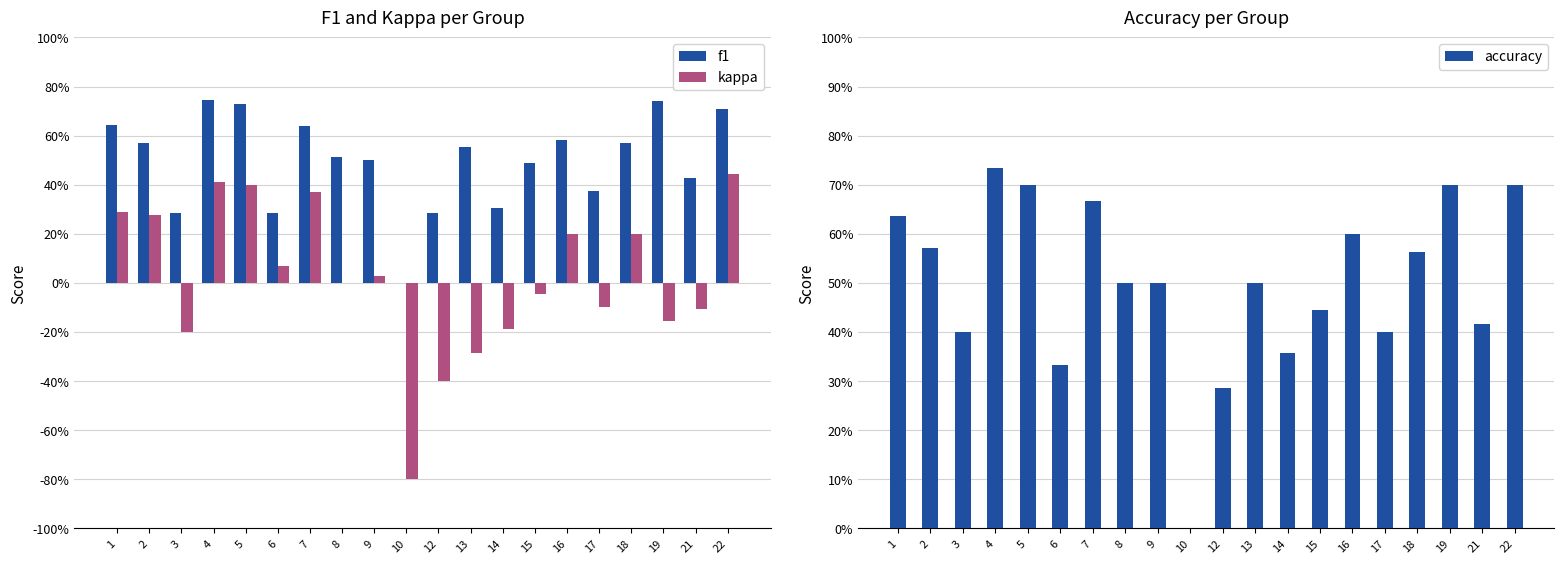

What is the sum of all f1 values?

10.0